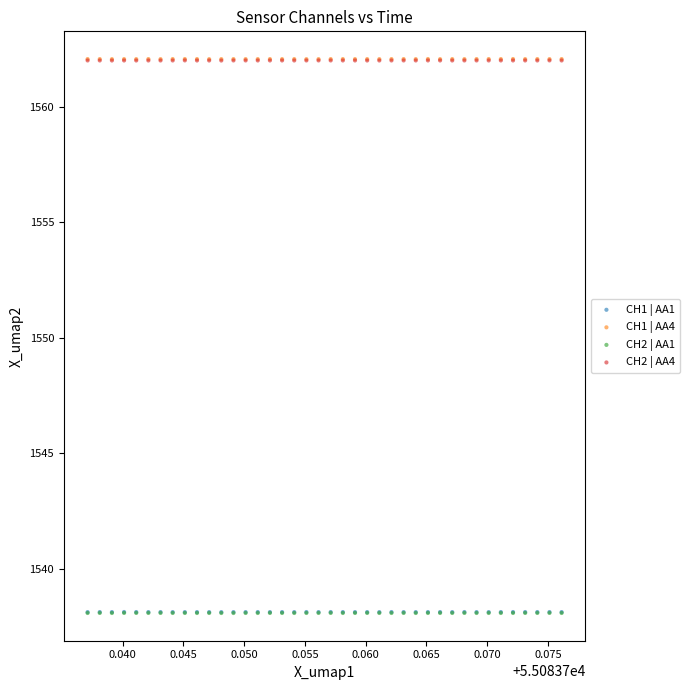

What are all the series names shown in the legend?

CH1 | AA1, CH1 | AA4, CH2 | AA1, CH2 | AA4